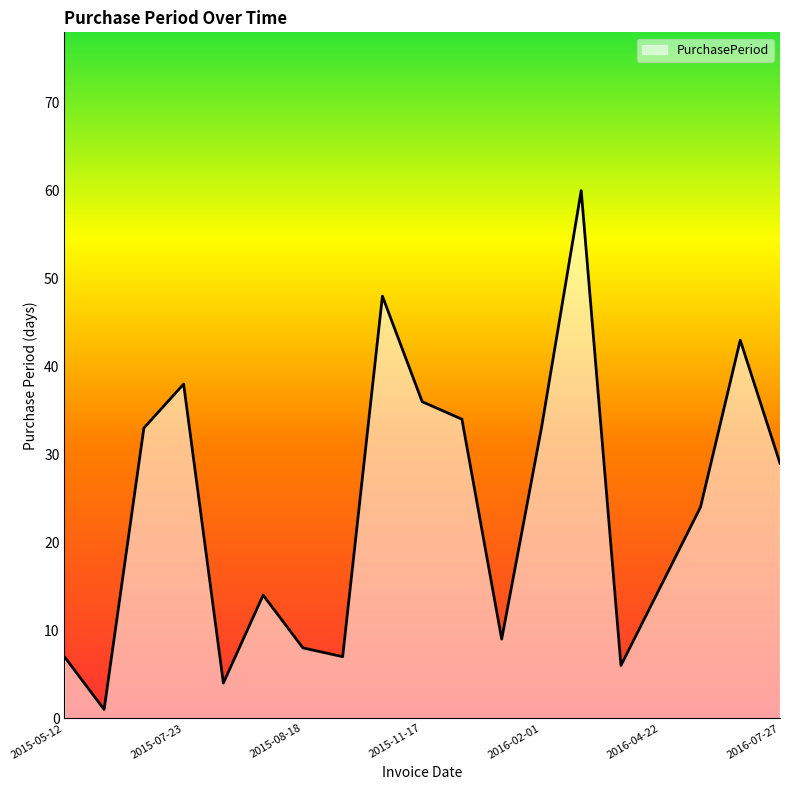

What is the difference between the maximum and minimum values?

59